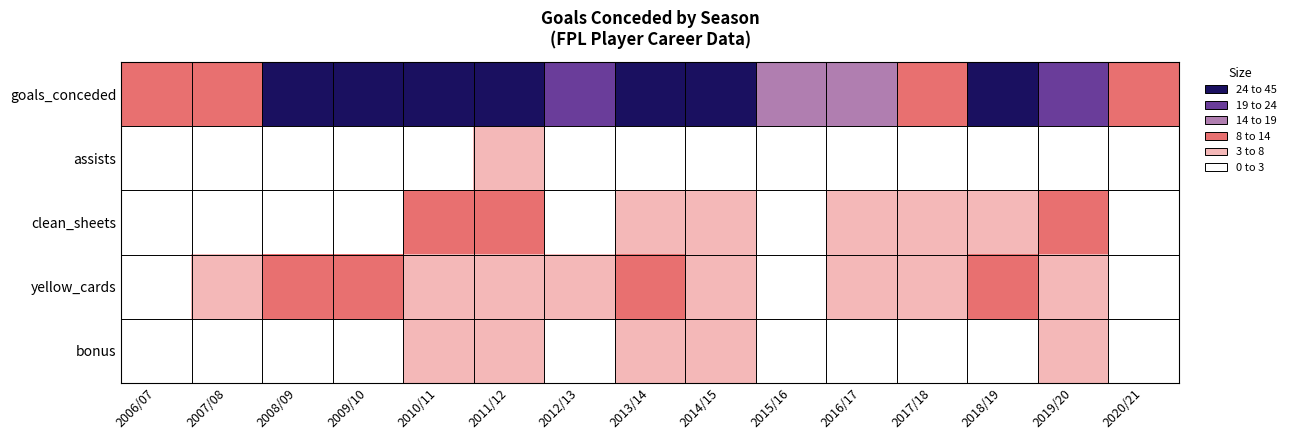

How many series are shown in this chart?

5